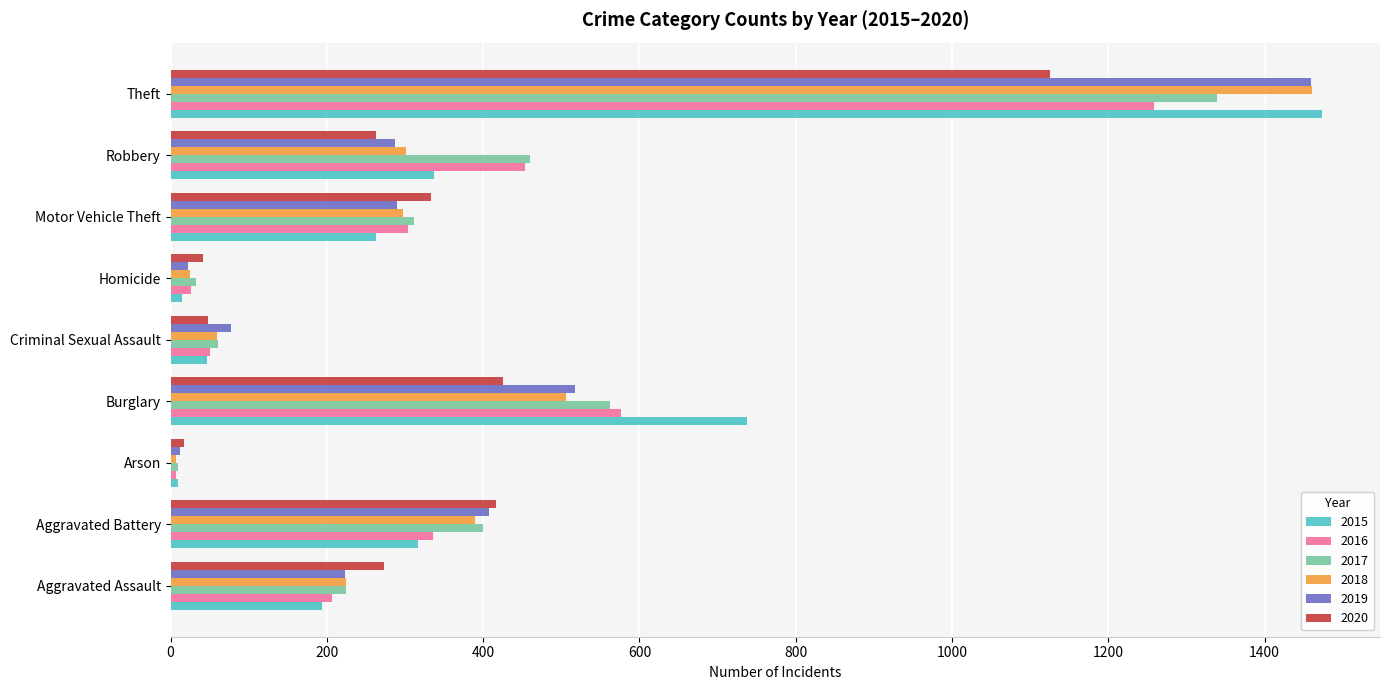

What is the highest value of the 2020 series?

1125